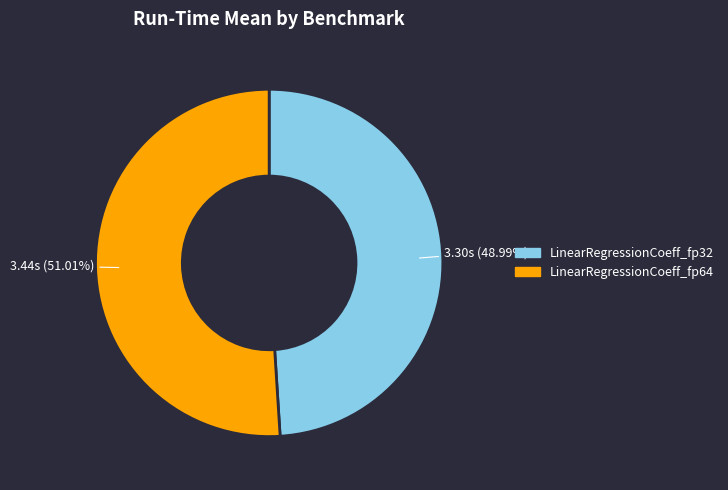

Which has a higher value, LinearRegressionCoeff_fp32 or LinearRegressionCoeff_fp64?

LinearRegressionCoeff_fp64